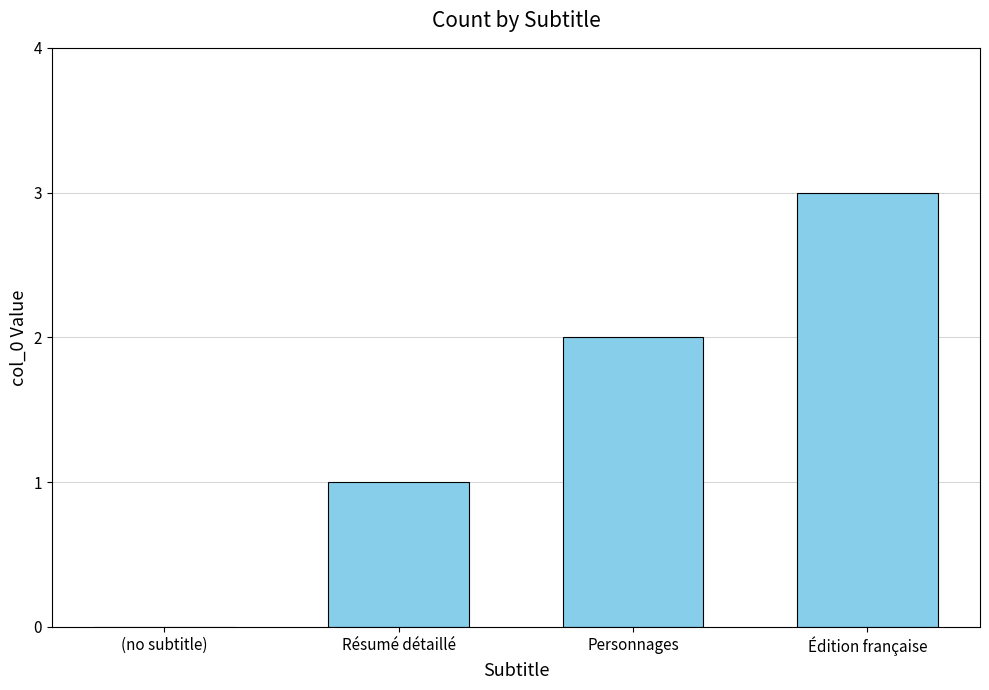

What is the ratio of the value at Édition française to the value at Personnages?

1.5